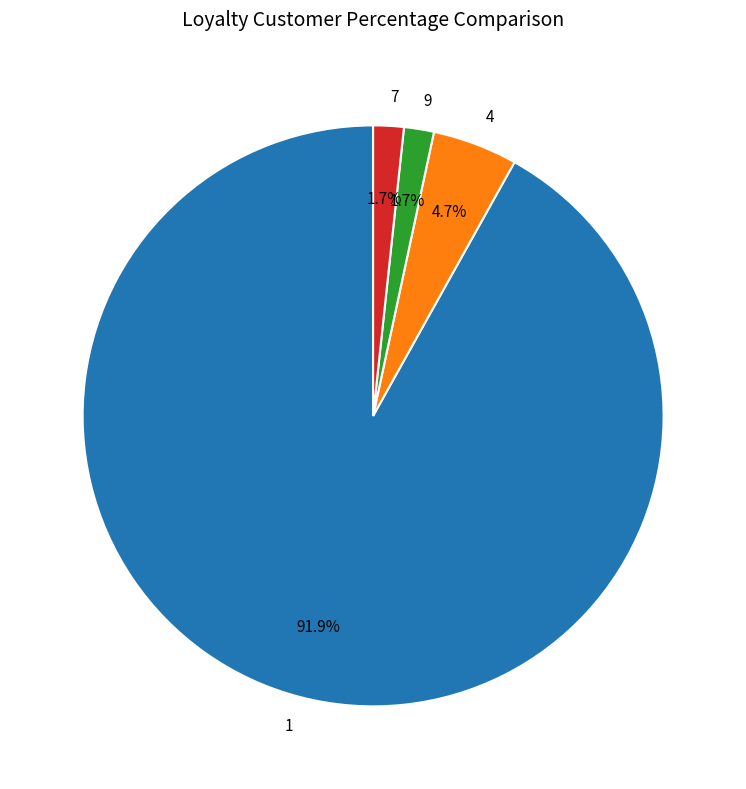

To the nearest percent, what percentage of the pie is 4?

5%